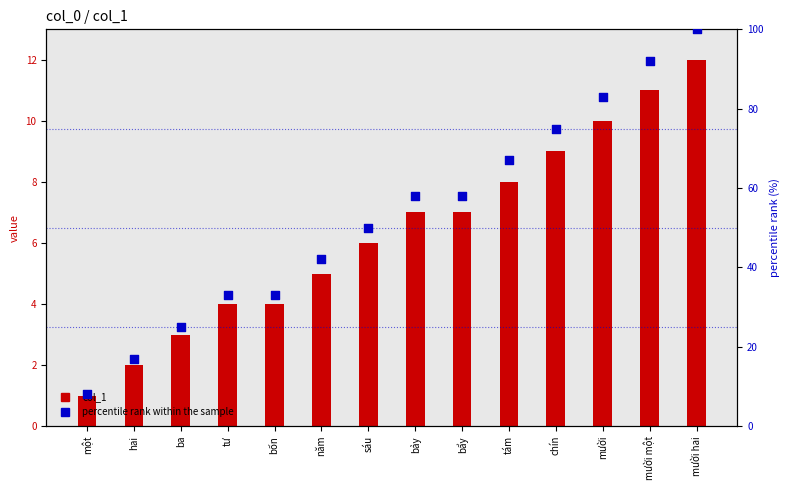

Which series reaches the maximum Y coordinate?

percentile rank within the sample